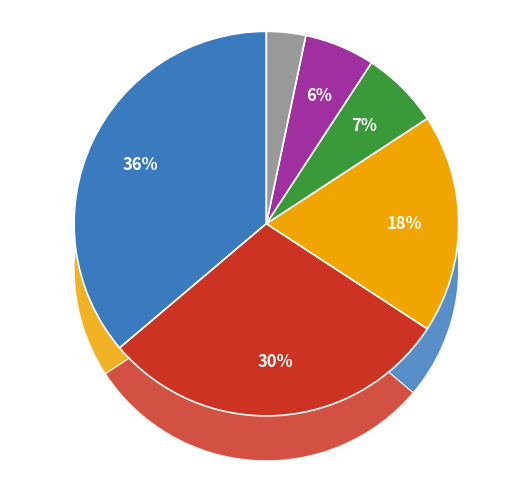

How many slices are in this pie chart?

6